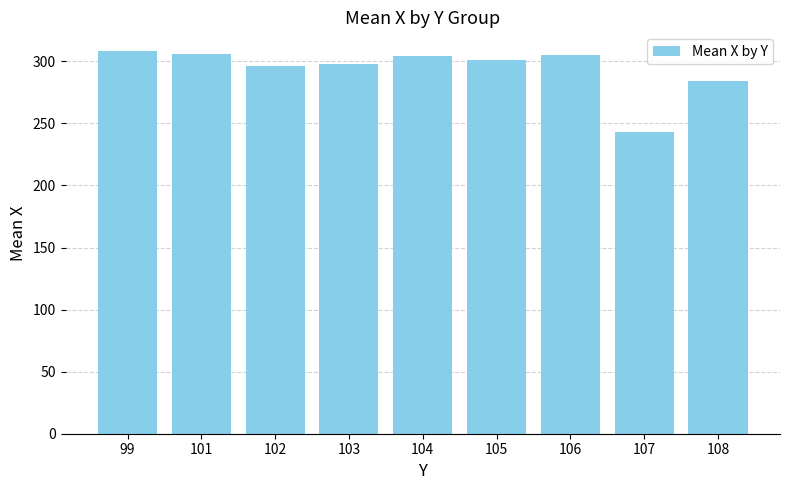

At which label is the value closest to 275?

108